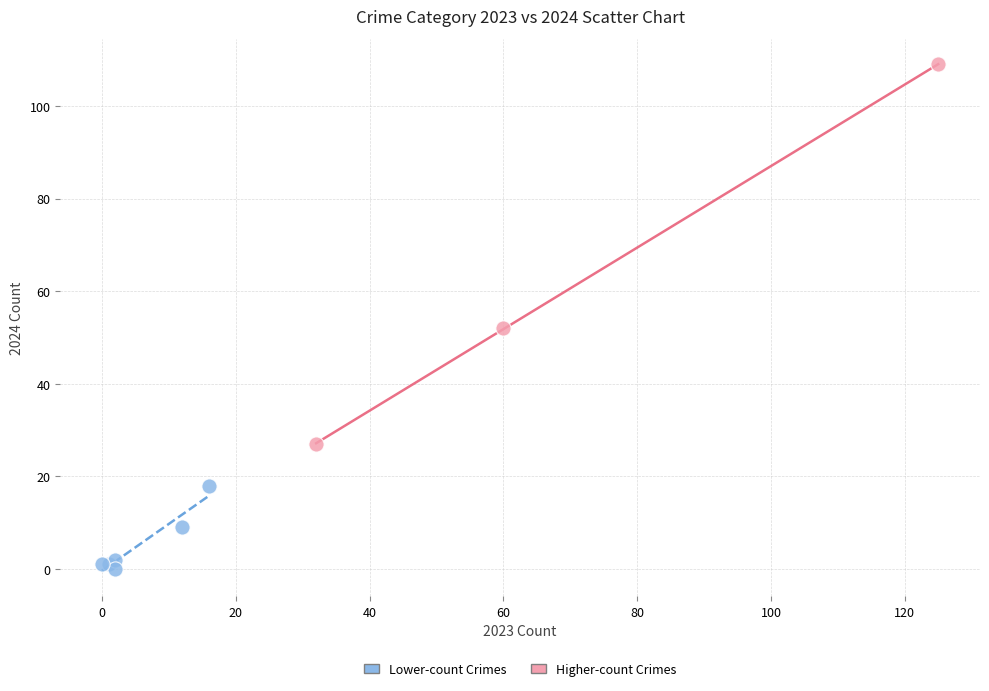

Which series reaches the maximum Y coordinate?

Higher-count Crimes